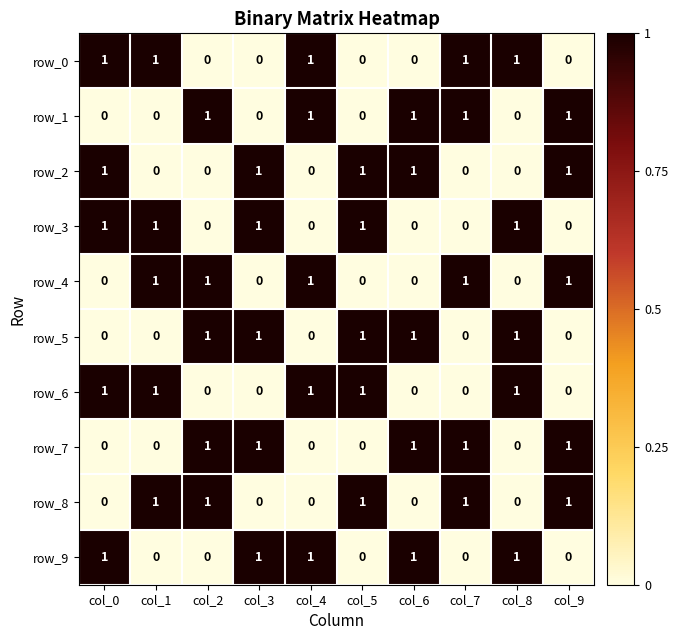

Is it true that row_2 equals -1 at col_7?

False